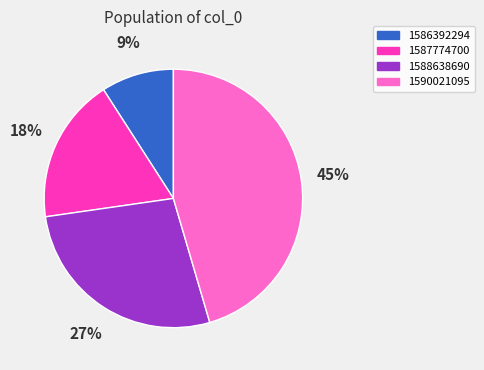

What percentage is the 1587774700 slice, to the nearest percent?

18%